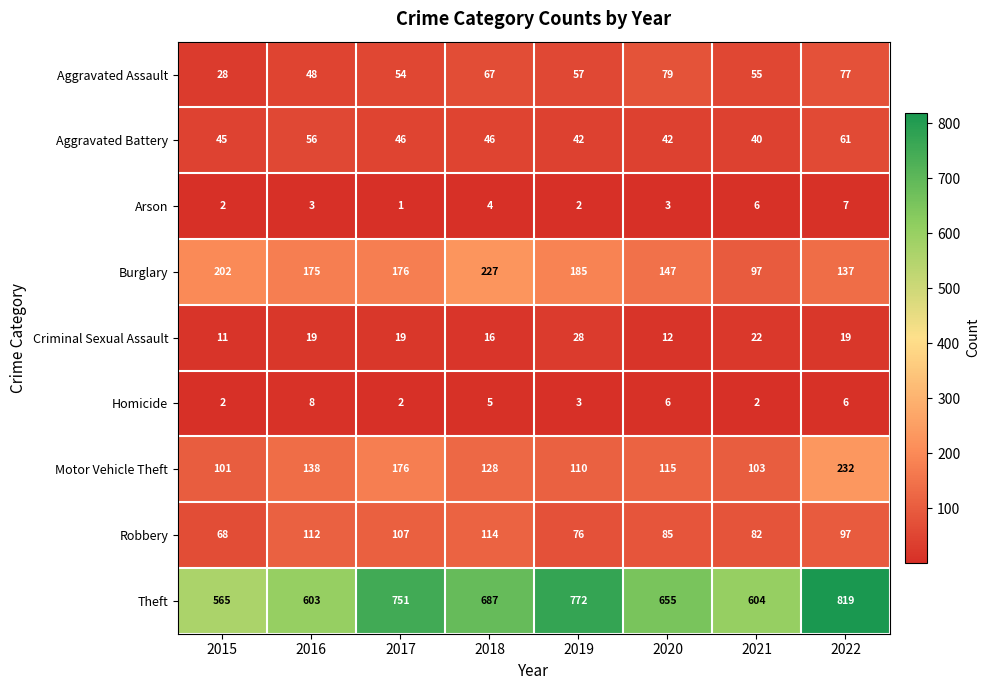

At which category is the sum across all series the highest?

2022